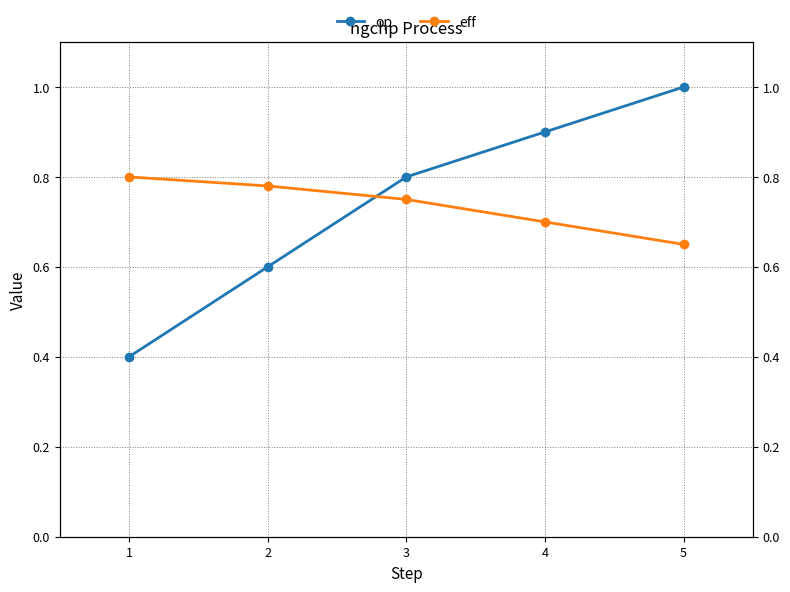

Count the op values in the range 0 to 1.

5